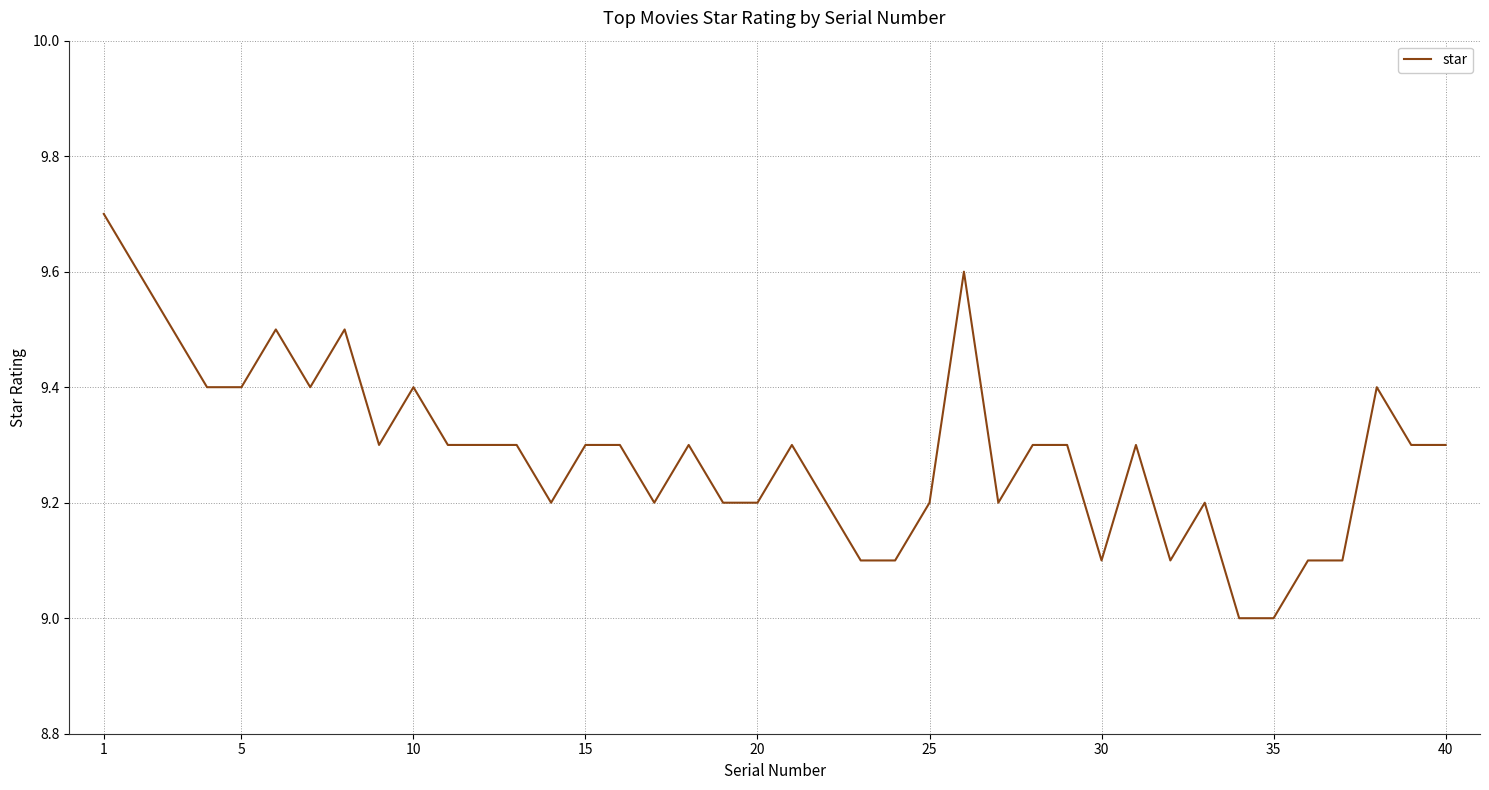

What is the maximum value shown in the chart?

9.7